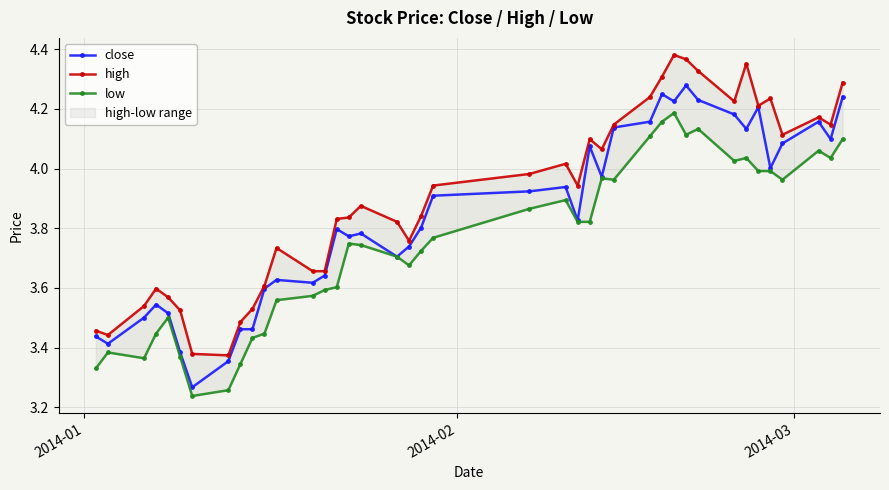

In low, how many points are lower than both neighbors (excluding endpoints)?

8